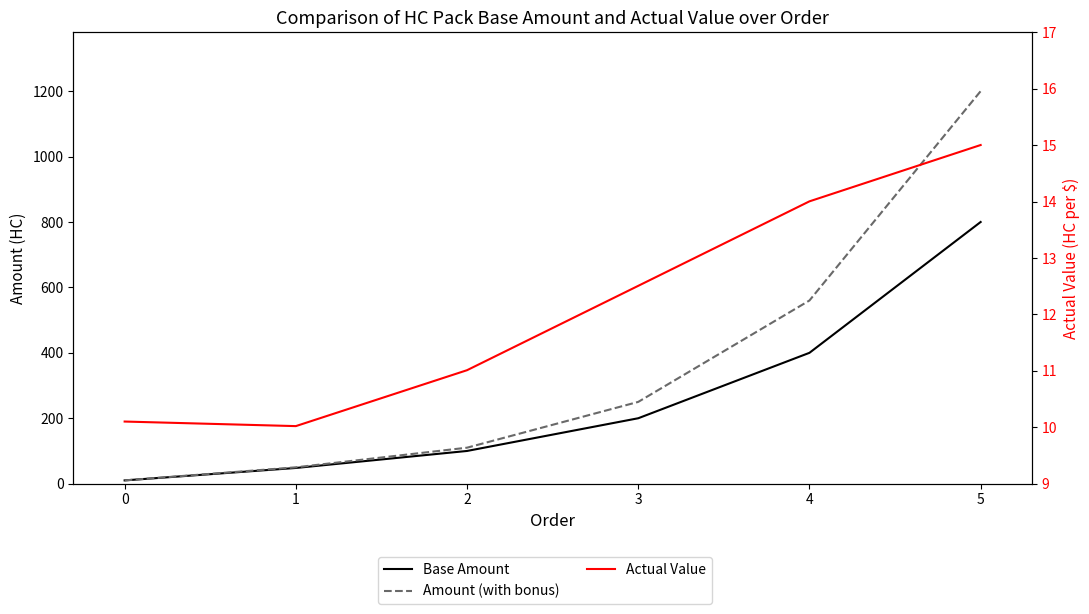

Between 3 and 5, which series saw the biggest shift?

Amount (with bonus)